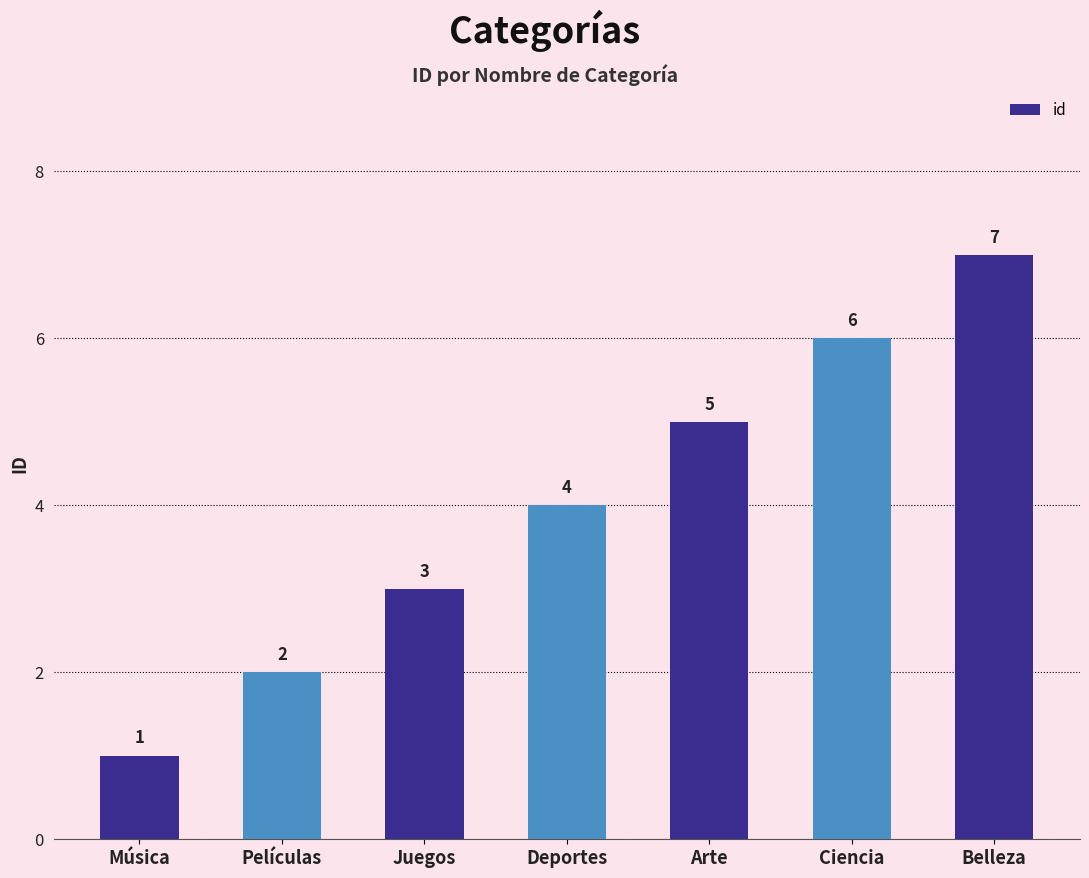

What is the sum of the values at Música and Arte?

6